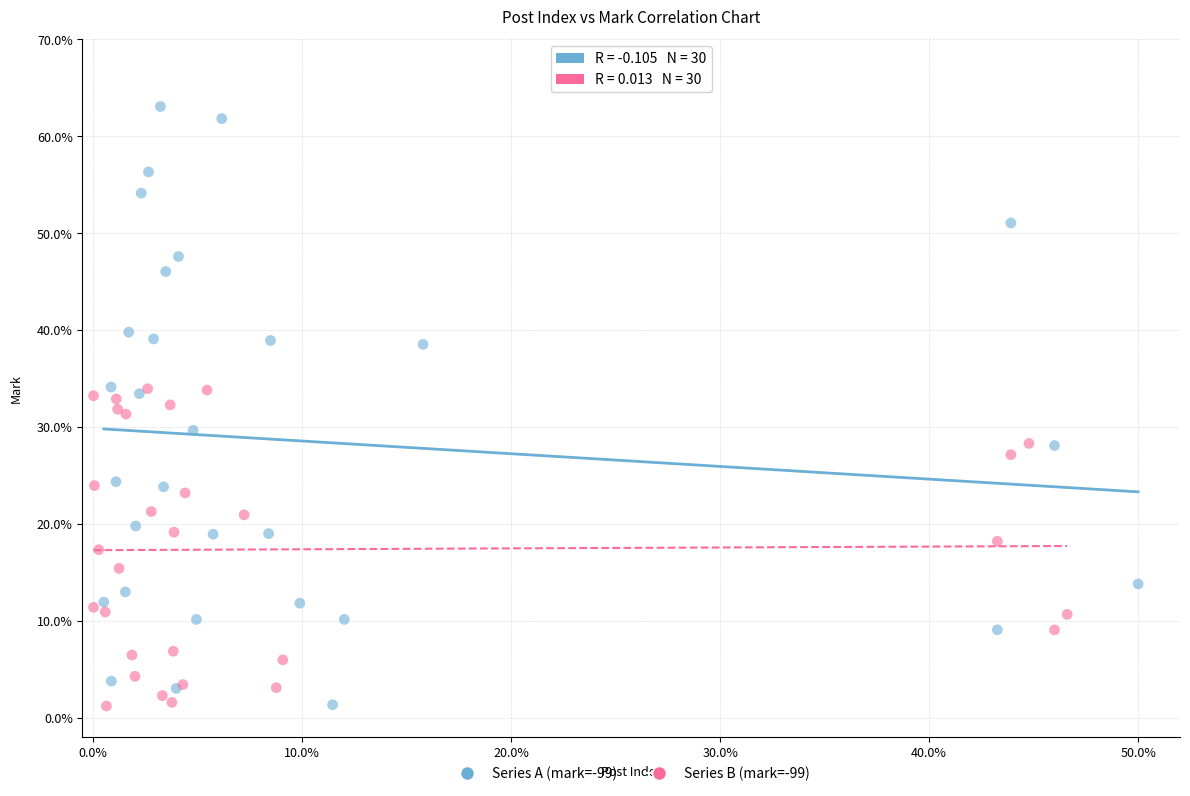

Which series reaches the maximum Y coordinate?

Series A (mark=-99)